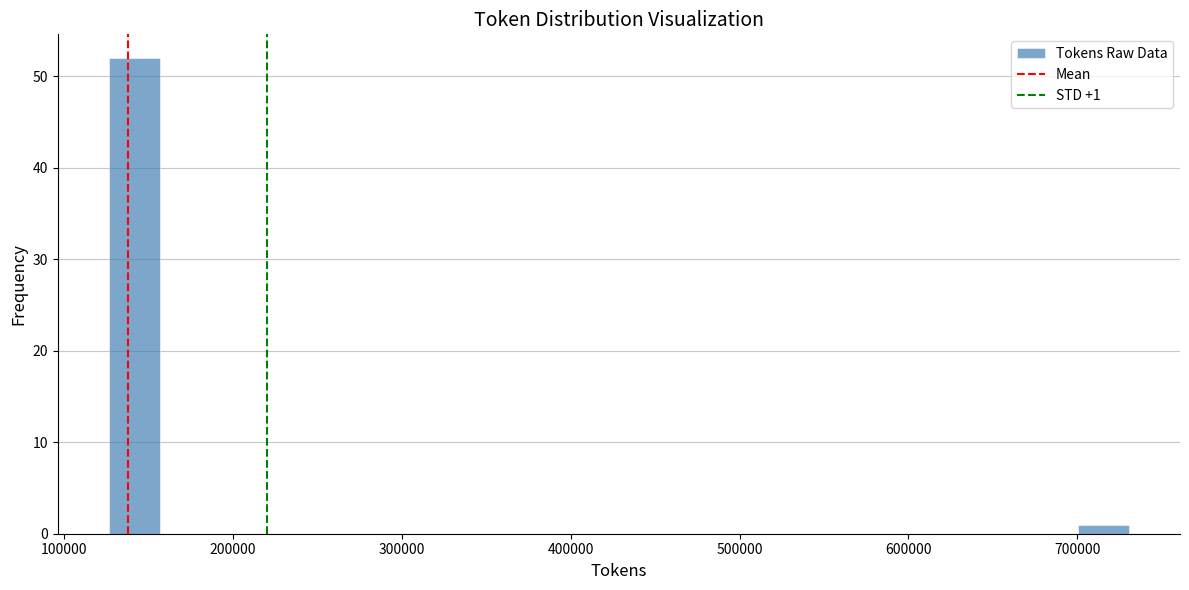

Read against the x-axis, roughly where is the centre of the tallest bar?

140000